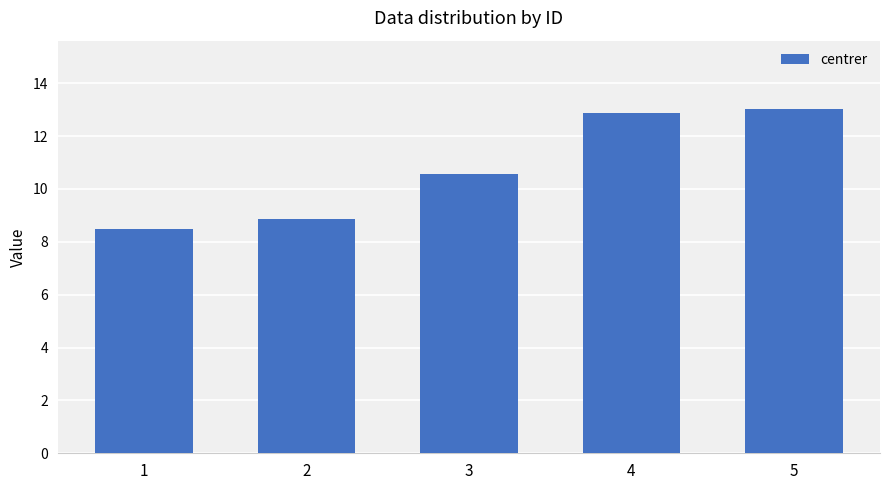

Is it true that the value at 2 is 8.9?

True